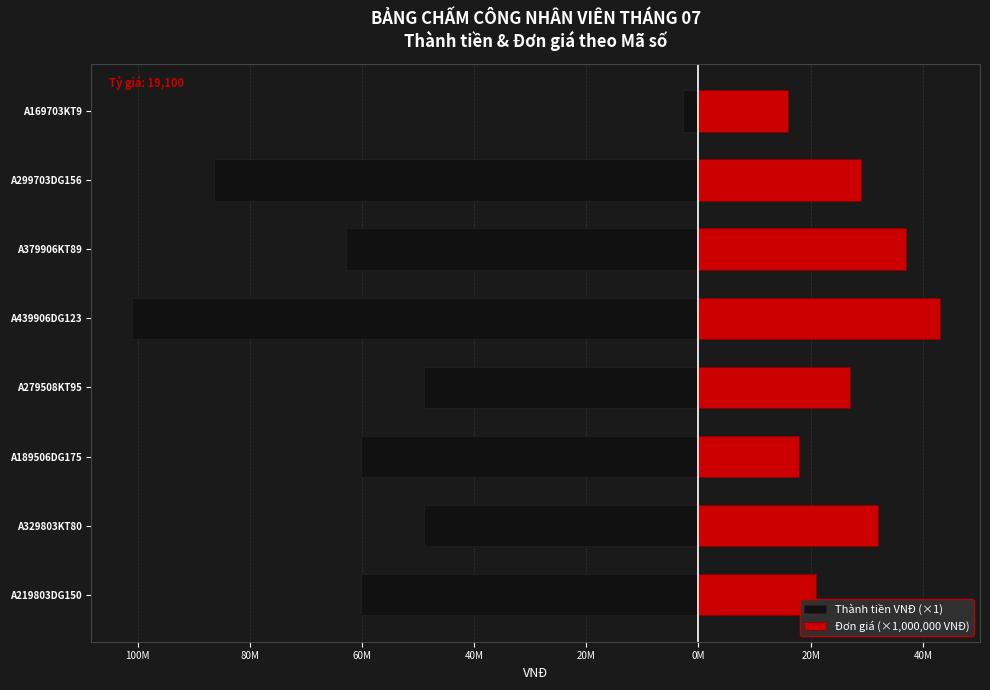

What is the difference between the second highest and second lowest values in the Thành tiền VNĐ (×1) series?

37512400